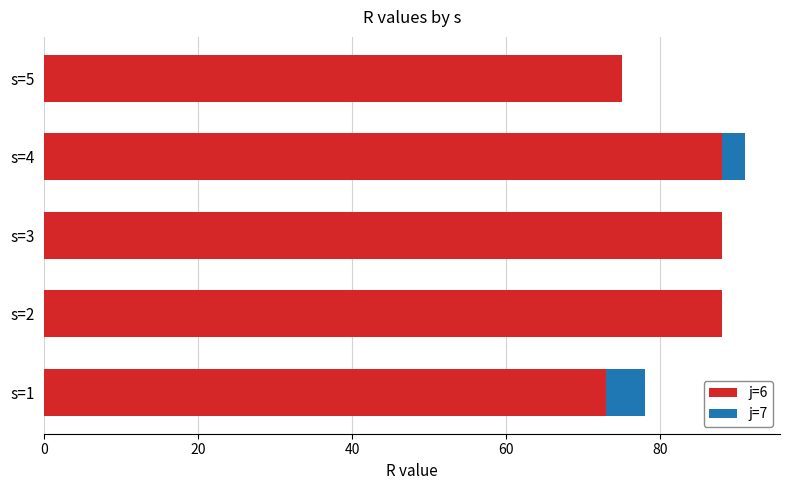

What is the total value across all series at s=4?

91